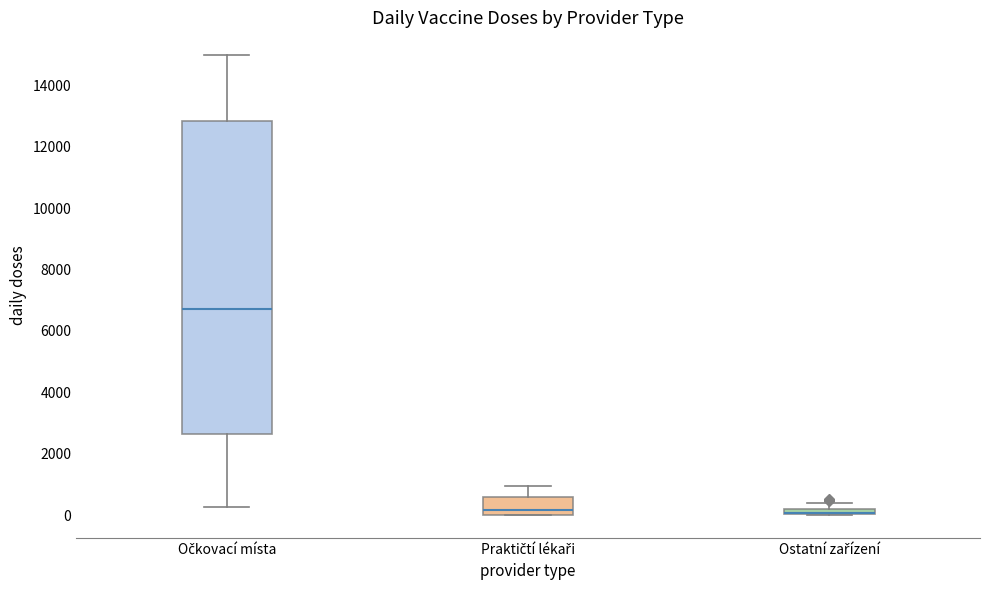

Where does the median line of the box for Praktičtí lékaři sit on the y-axis? The values are not printed on the chart, so give them approximately, as read against the axis.

200